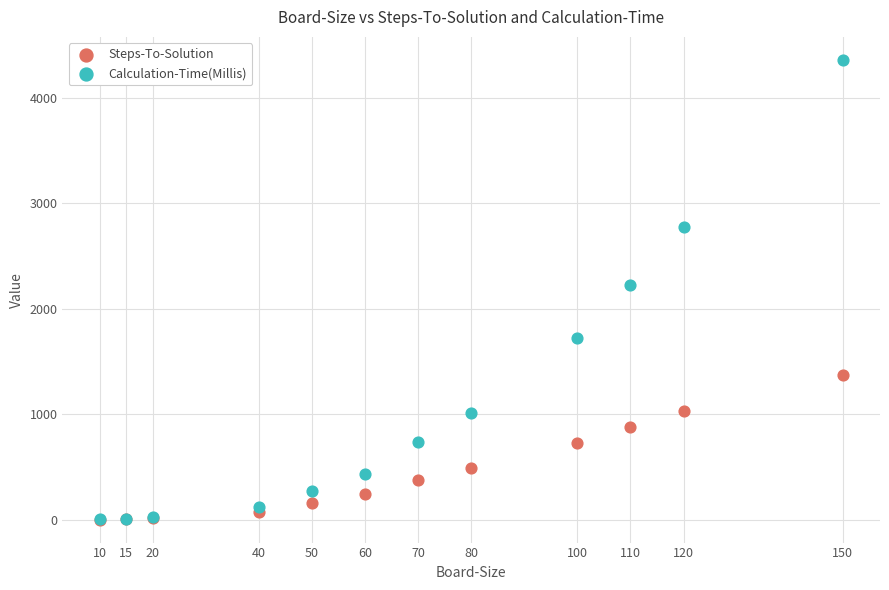

What are all the series names shown in the legend?

Steps-To-Solution, Calculation-Time(Millis)